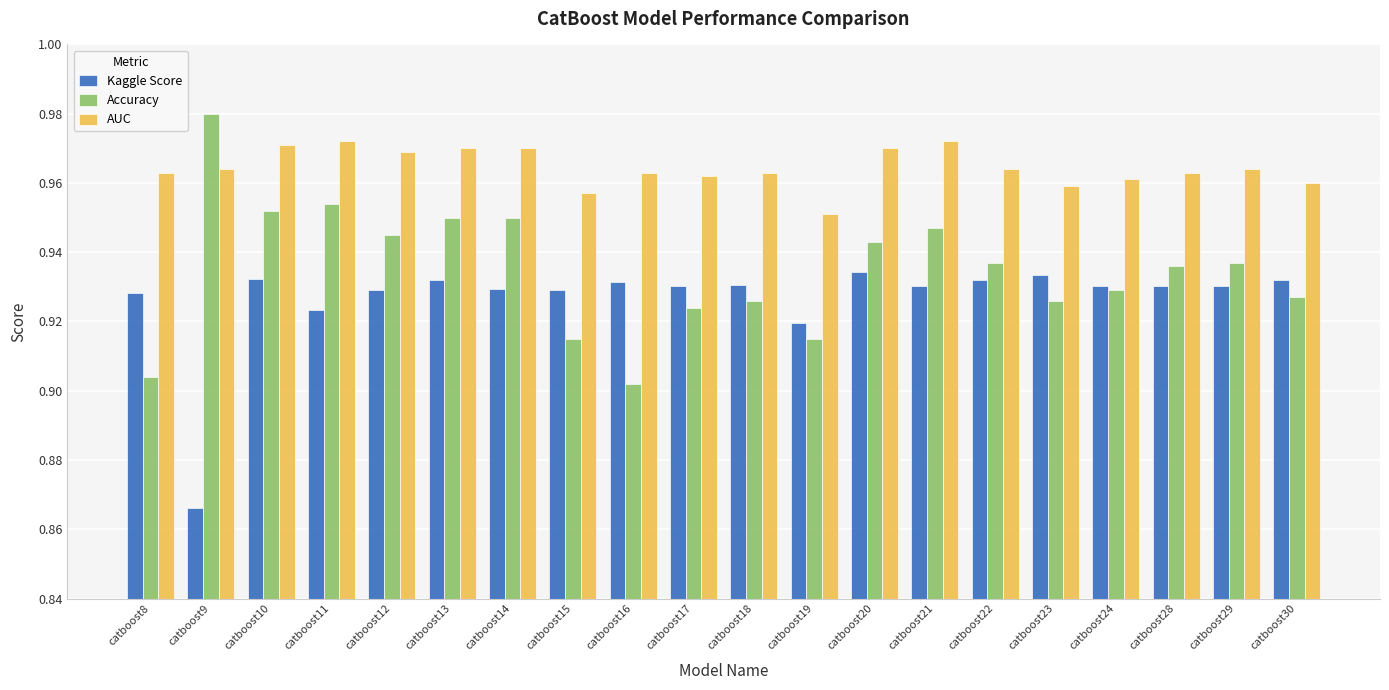

What are all the series names shown in the legend?

Kaggle Score, Accuracy, AUC